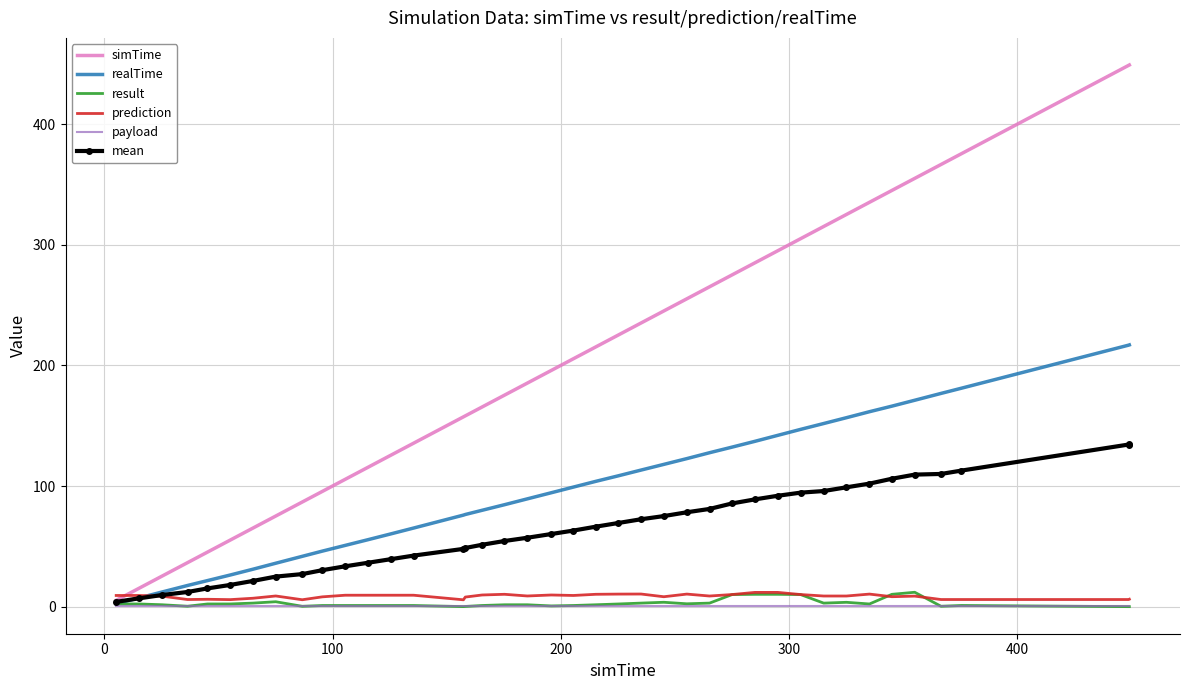

What is the maximum value shown in the chart?

449.1